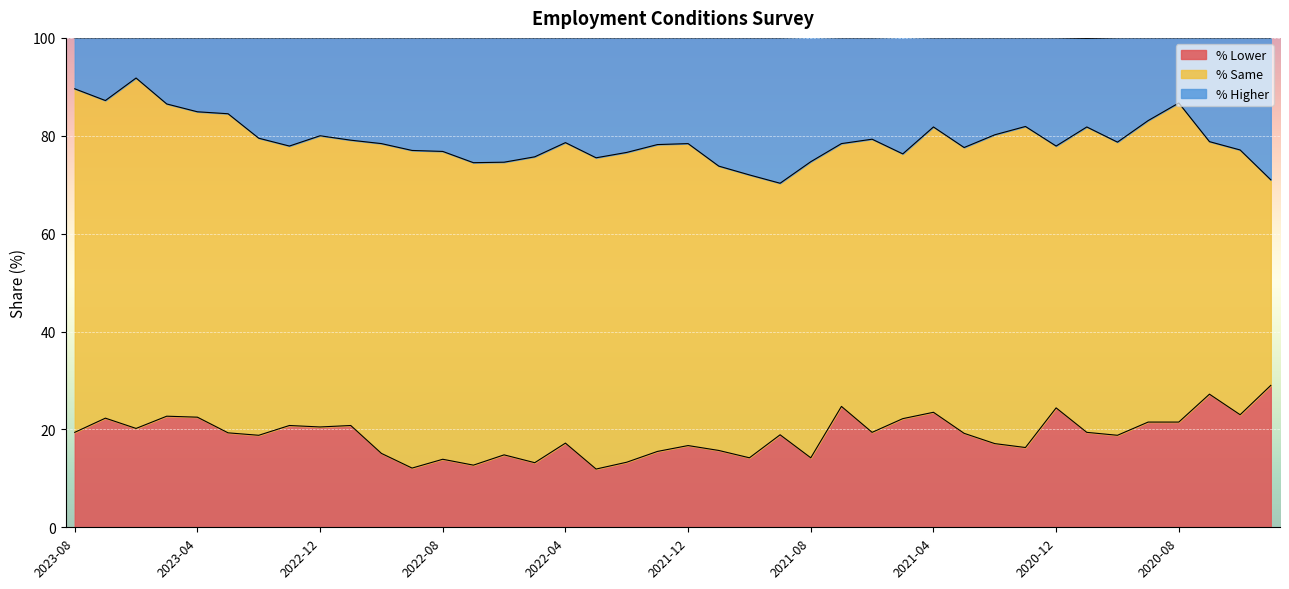

Where does the % Lower series first go above 19?

2023-08